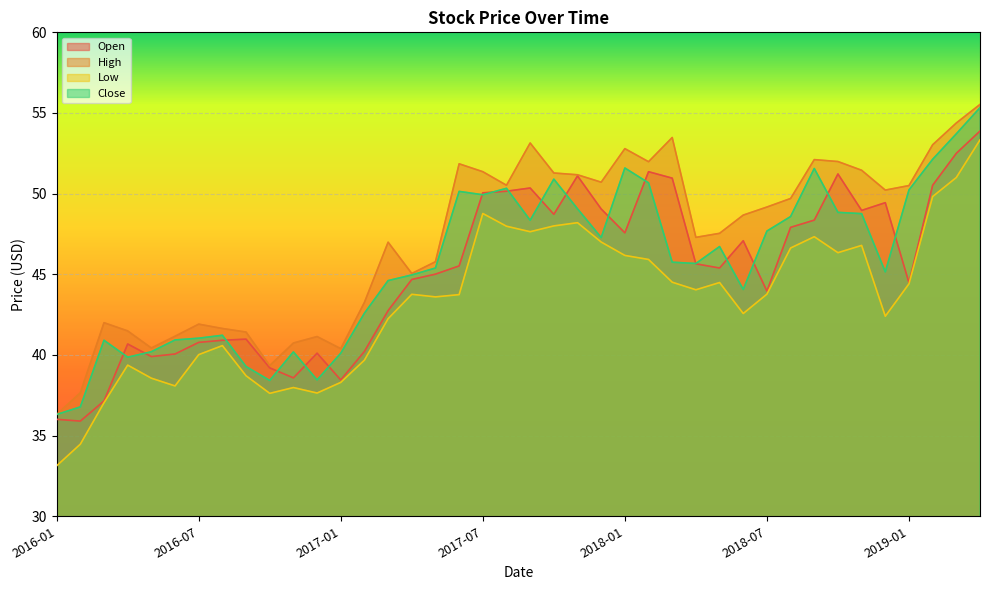

Reading left to right, extract all data points from this chart.

Open: 2016-01=36.0	2016-02=35.9	2016-03=37.2	2016-04=40.7	2016-05=39.9	2016-06=40.1	2016-07=40.8	2016-08=40.9	2016-09=41.0	2016-10=39.2	2016-11=38.6	2016-12=40.1	2017-01=38.5	2017-02=40.2	2017-03=42.8	2017-04=44.7	2017-05=45.0	2017-06=45.5	2017-07=50.0	2017-08=50.2	2017-09=50.3	2017-10=48.7	2017-11=51.1	2017-12=49.0	2018-01=47.6	2018-02=51.4	2018-03=51.0	2018-04=45.7	2018-05=45.4	2018-06=47.1	2018-07=44.0	2018-08=47.9	2018-09=48.4	2018-10=51.2	2018-11=49.0	2018-12=49.4	2019-01=44.5	2019-02=50.5	2019-03=52.5	2019-04=53.9
High: 2016-01=36.3	2016-02=37.7	2016-03=42.0	2016-04=41.5	2016-05=40.4	2016-06=41.2	2016-07=41.9	2016-08=41.6	2016-09=41.4	2016-10=39.3	2016-11=40.7	2016-12=41.1	2017-01=40.4	2017-02=43.3	2017-03=47.0	2017-04=45.0	2017-05=45.8	2017-06=51.8	2017-07=51.4	2017-08=50.5	2017-09=53.1	2017-10=51.3	2017-11=51.2	2017-12=50.7	2018-01=52.8	2018-02=52.0	2018-03=53.5	2018-04=47.3	2018-05=47.5	2018-06=48.7	2018-07=49.2	2018-08=49.7	2018-09=52.1	2018-10=52.0	2018-11=51.5	2018-12=50.2	2019-01=50.5	2019-02=53.0	2019-03=54.4	2019-04=55.5
Low: 2016-01=33.1	2016-02=34.5	2016-03=37.0	2016-04=39.4	2016-05=38.6	2016-06=38.1	2016-07=40.0	2016-08=40.6	2016-09=38.7	2016-10=37.6	2016-11=38.0	2016-12=37.6	2017-01=38.3	2017-02=39.7	2017-03=42.2	2017-04=43.8	2017-05=43.6	2017-06=43.7	2017-07=48.8	2017-08=48.0	2017-09=47.6	2017-10=48.0	2017-11=48.2	2017-12=47.0	2018-01=46.2	2018-02=45.9	2018-03=44.5	2018-04=44.0	2018-05=44.5	2018-06=42.6	2018-07=43.8	2018-08=46.6	2018-09=47.3	2018-10=46.3	2018-11=46.8	2018-12=42.4	2019-01=44.4	2019-02=49.8	2019-03=51.0	2019-04=53.3
Close: 2016-01=36.3	2016-02=36.8	2016-03=40.9	2016-04=39.9	2016-05=40.2	2016-06=40.9	2016-07=41.0	2016-08=41.2	2016-09=39.3	2016-10=38.4	2016-11=40.2	2016-12=38.5	2017-01=40.1	2017-02=42.6	2017-03=44.6	2017-04=45.0	2017-05=45.4	2017-06=50.1	2017-07=49.9	2017-08=50.3	2017-09=48.3	2017-10=50.9	2017-11=49.1	2017-12=47.3	2018-01=51.6	2018-02=50.7	2018-03=45.8	2018-04=45.7	2018-05=46.7	2018-06=44.1	2018-07=47.7	2018-08=48.6	2018-09=51.6	2018-10=48.8	2018-11=48.8	2018-12=45.2	2019-01=50.2	2019-02=52.1	2019-03=53.7	2019-04=55.3